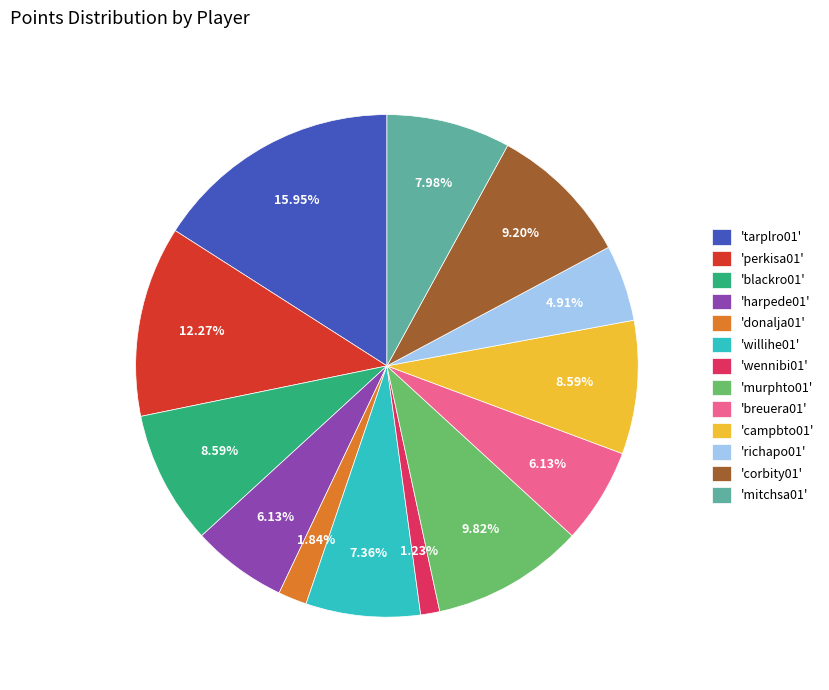

Which has a higher value, 'donalja01' or 'campbto01'?

'campbto01'